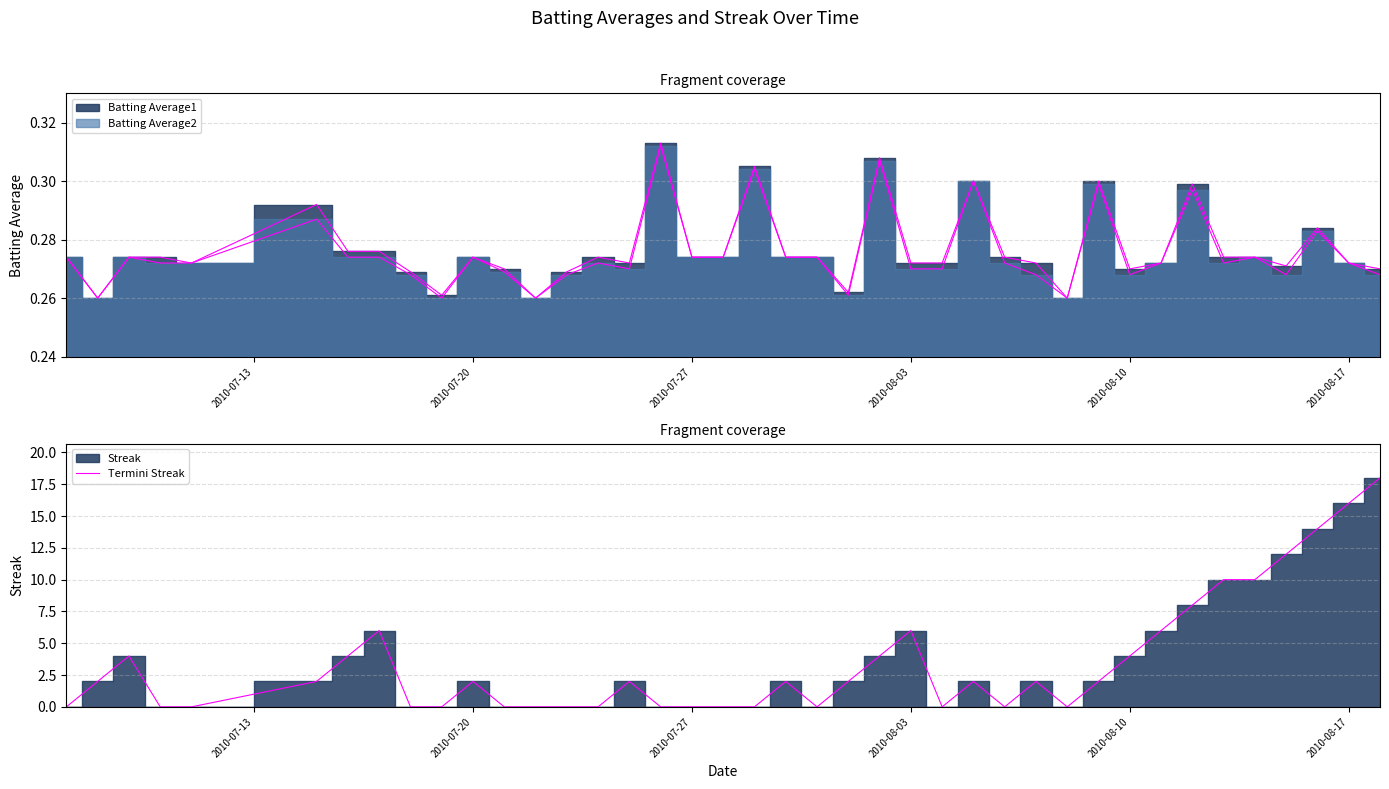

The value of Termini Streak at 27 is -7.7. True or false?

False